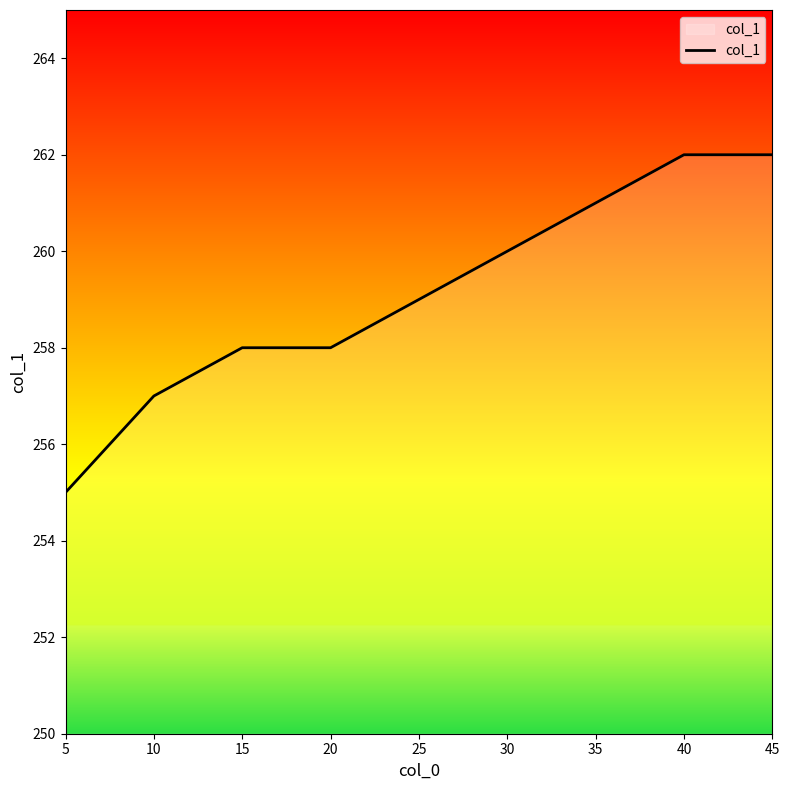

True or false: the data shows 376 at 25.

False